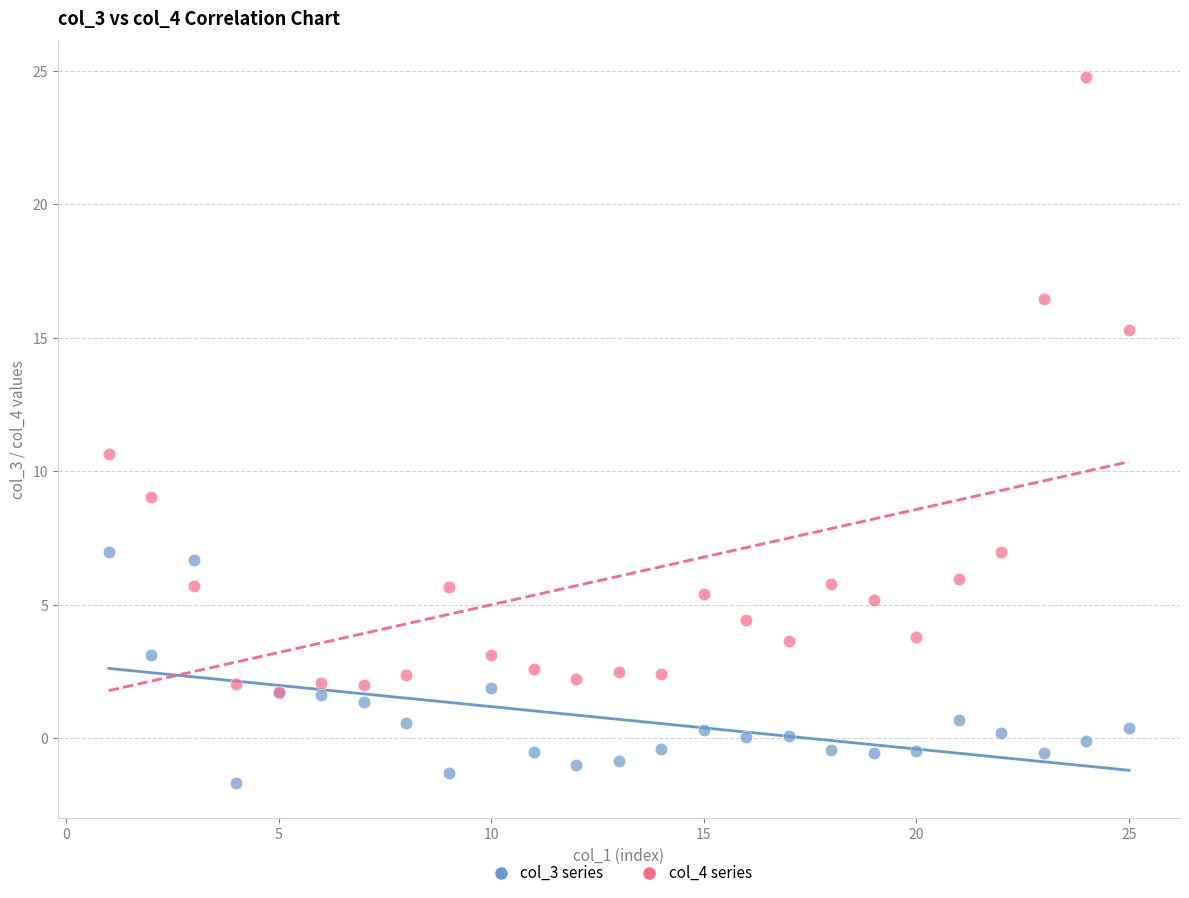

Across all series, what Y value is closest to 11?

10.6